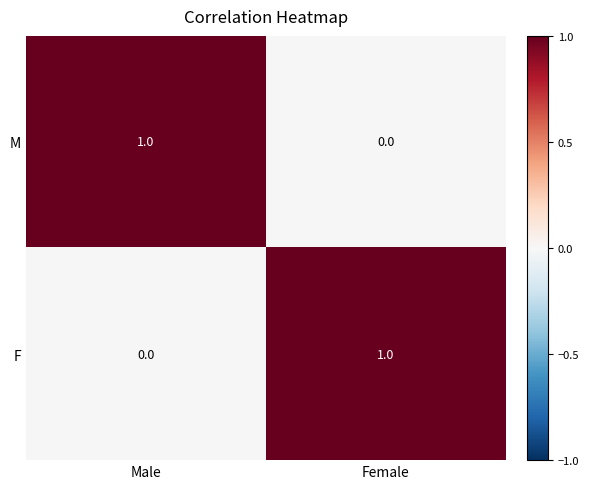

List the labels in order of M value, smallest first.

Female, Male